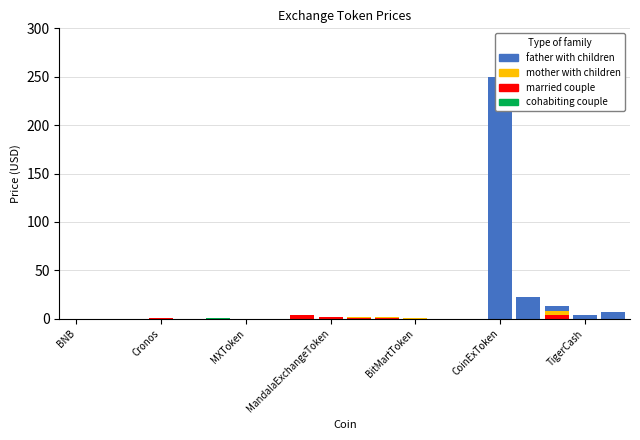

The cohabiting couple series shows 0.0 at Cronos. True or false?

True